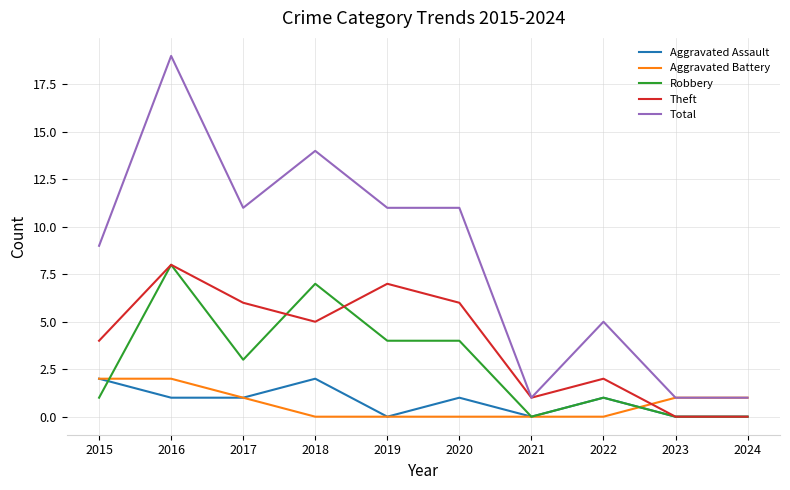

At how many categories does at least one series exceed 18?

1